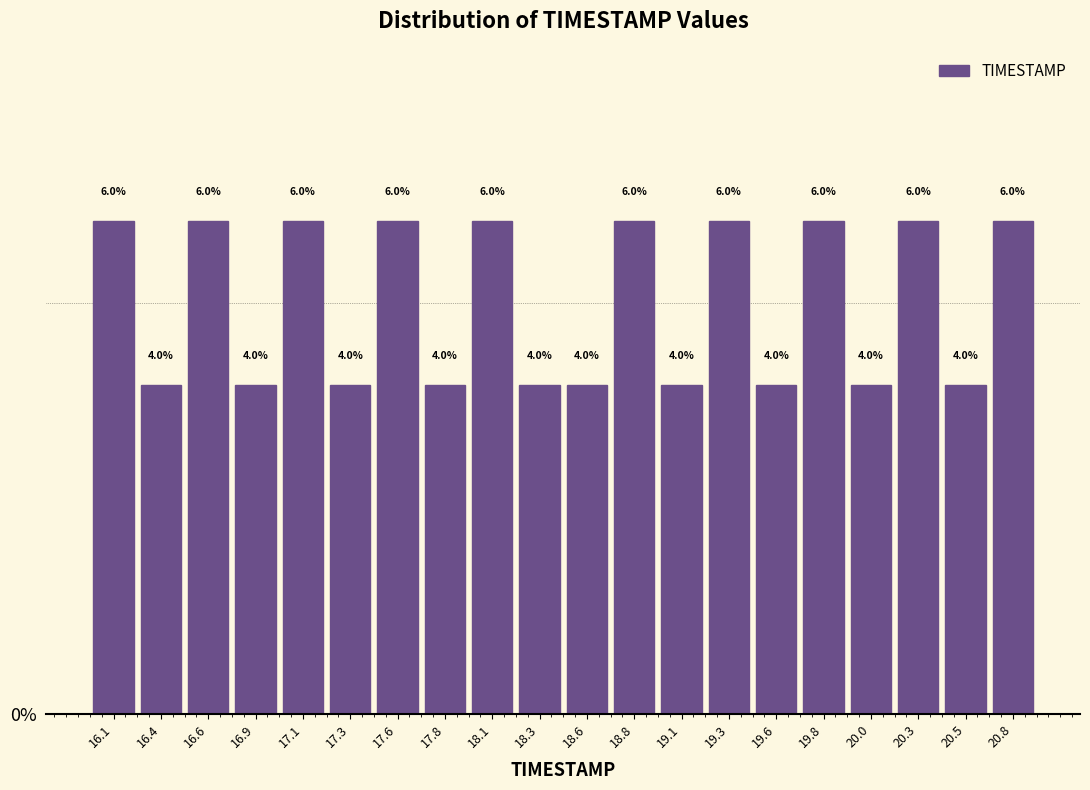

Reading left to right, list every bar in this chart as the range it spans on the x-axis followed by its height. The bar edges are not printed on the chart, so give them approximately, as read against the axis.

16.000 to 16.245: 6.0
16.245 to 16.490: 4.0
16.490 to 16.735: 6.0
16.735 to 16.980: 4.0
16.980 to 17.225: 6.0
17.225 to 17.470: 4.0
17.470 to 17.715: 6.0
17.715 to 17.960: 4.0
17.960 to 18.205: 6.0
18.205 to 18.450: 4.0
18.450 to 18.695: 4.0
18.695 to 18.940: 6.0
18.940 to 19.185: 4.0
19.185 to 19.430: 6.0
19.430 to 19.675: 4.0
19.675 to 19.920: 6.0
19.920 to 20.165: 4.0
20.165 to 20.410: 6.0
20.410 to 20.655: 4.0
20.655 to 20.900: 6.0